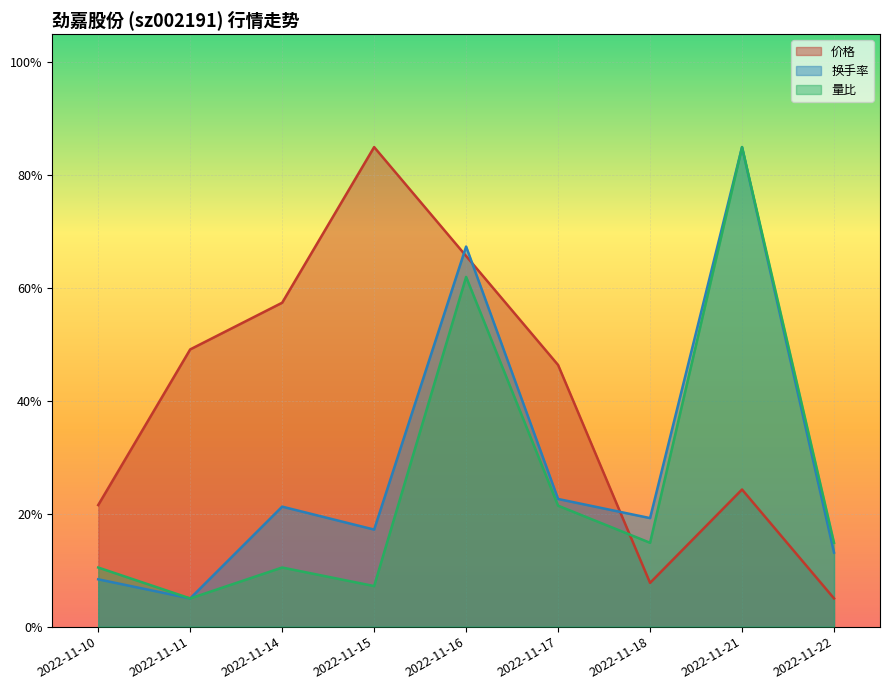

What is the average value of the 换手率 series?

28.8